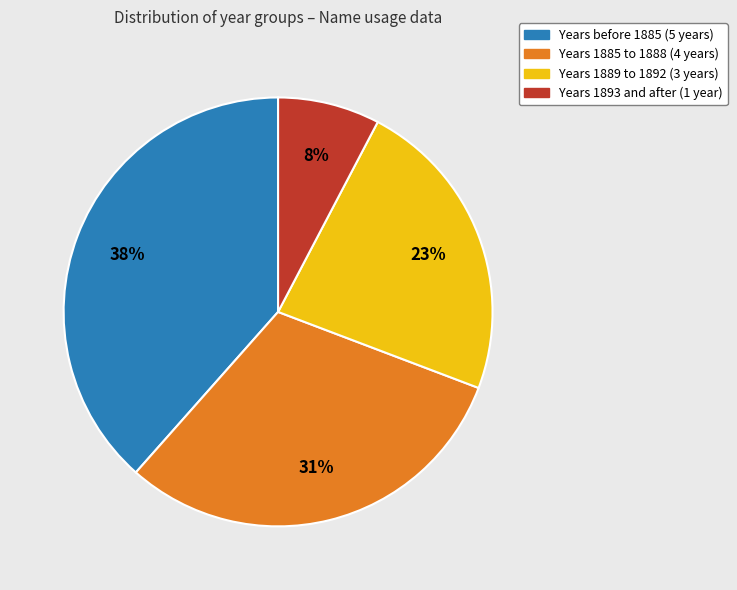

Is there any slice that represents more than half of the pie?

No